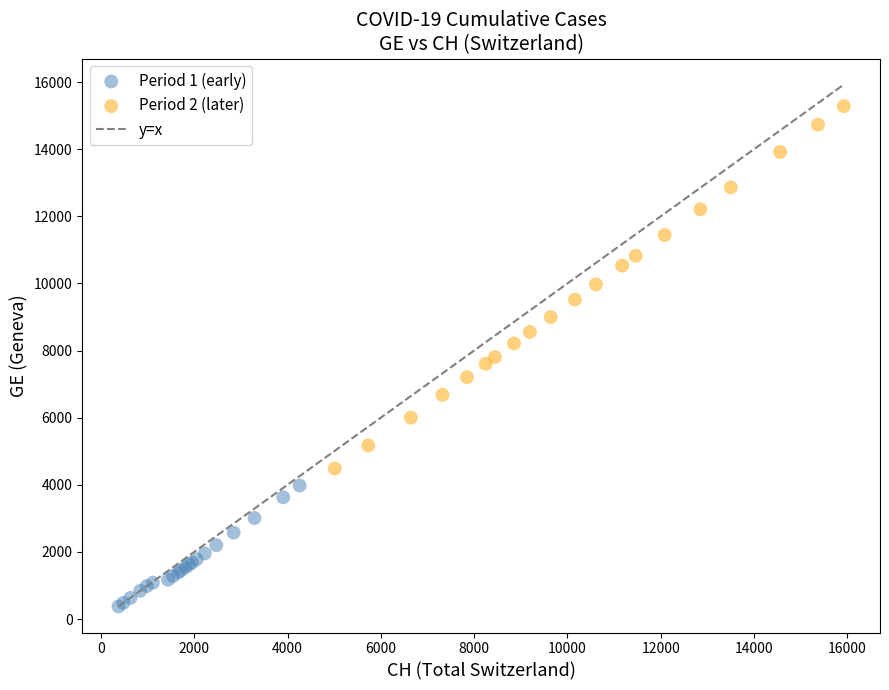

Which series has the largest Y range (max minus min)?

Period 2 (later)